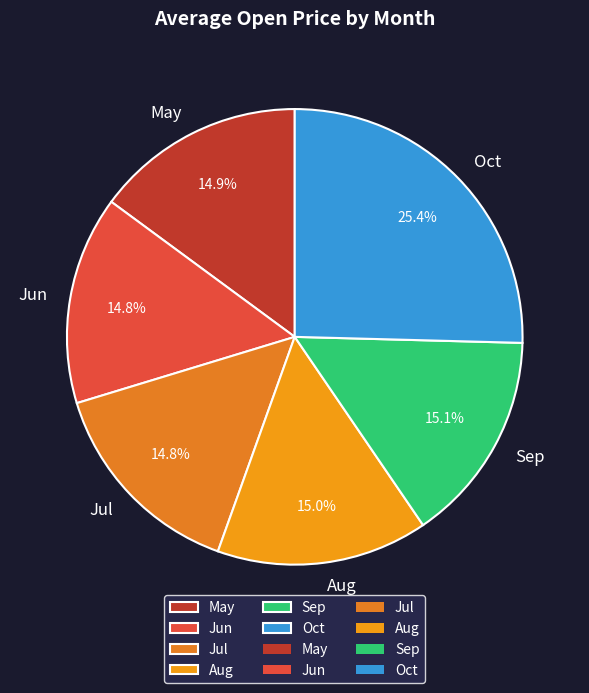

Combined, what portion of the pie is Jun and Jul?

29.6%